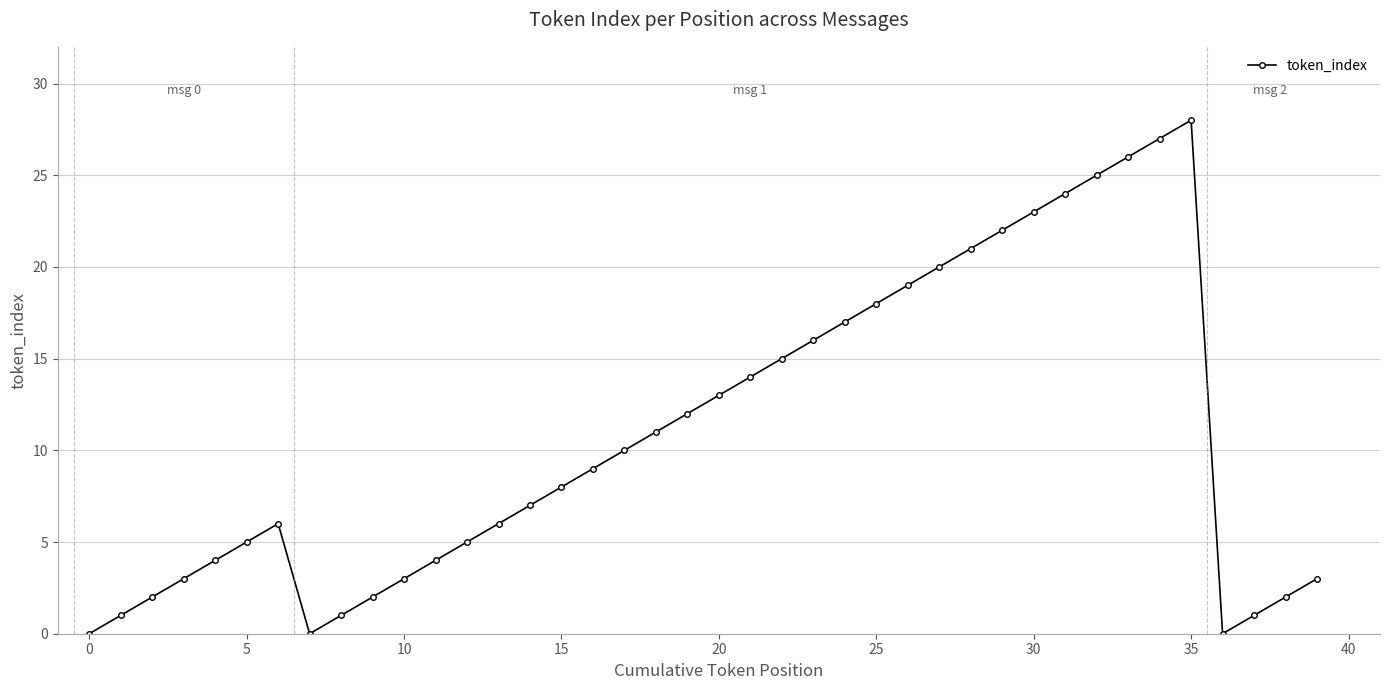

How many lines are shown in the chart?

1